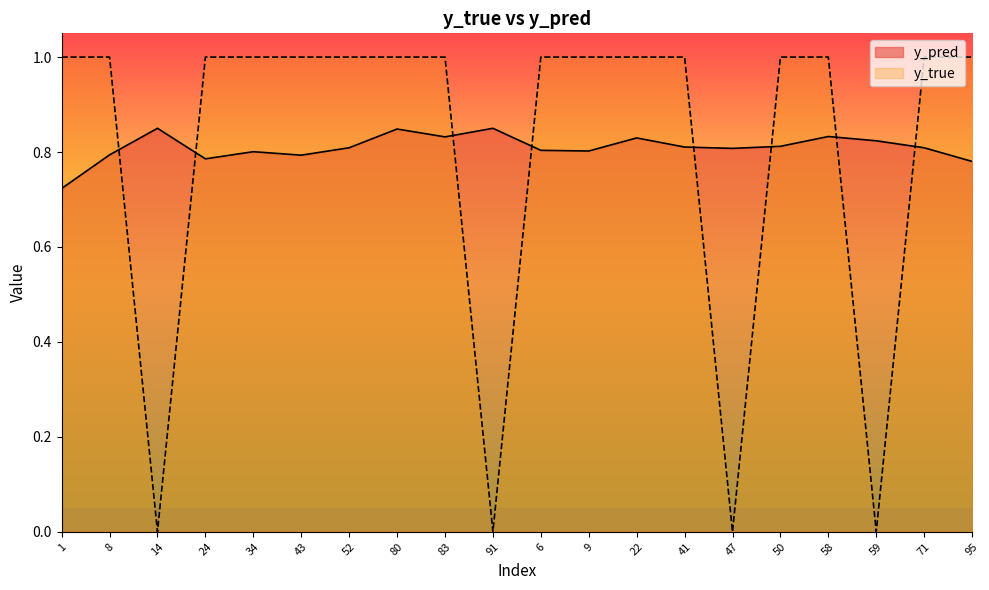

Which series changed the most between 83 and 59?

y_true